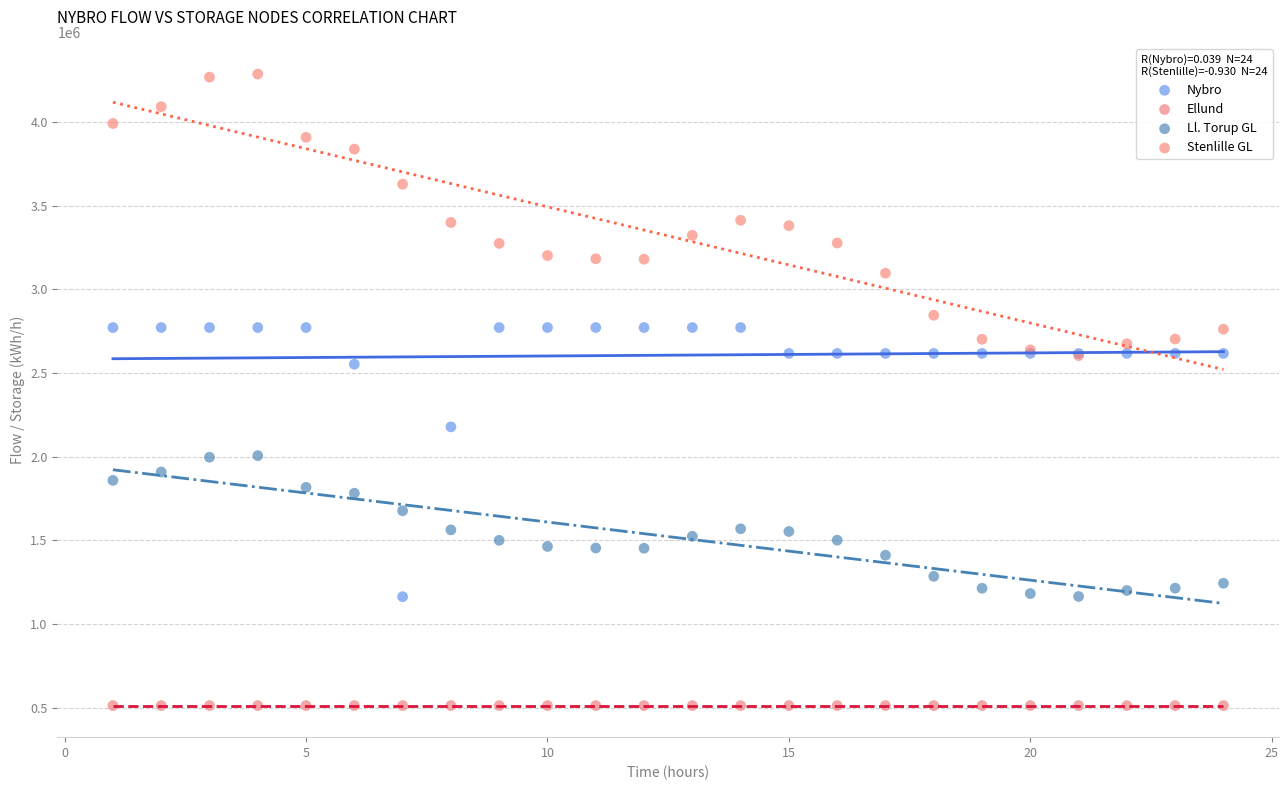

Which series contains the highest Y value?

Stenlille GL